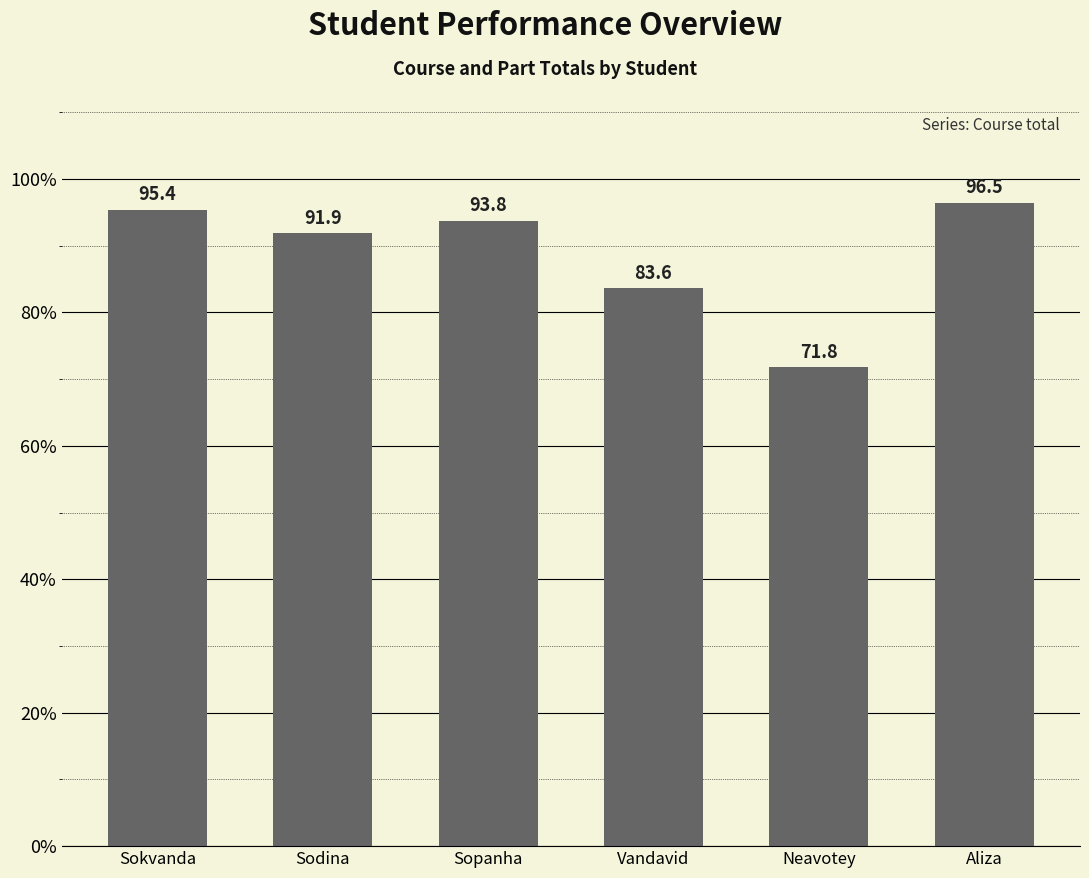

Which has a higher value, Sopanha or Neavotey?

Sopanha